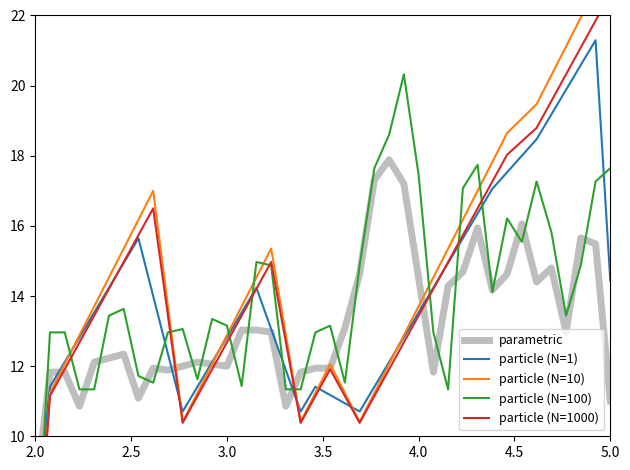

At which category is the sum across all series the highest?

38